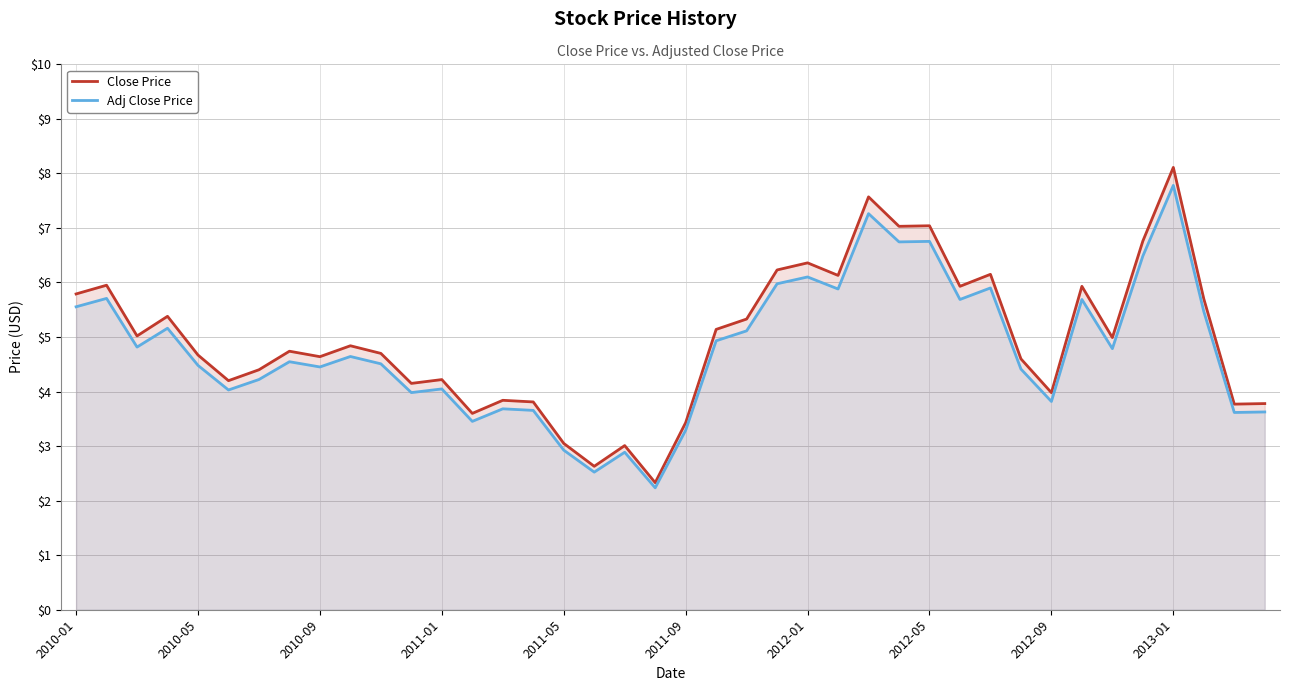

What is the total value across all series at 25?

12.0